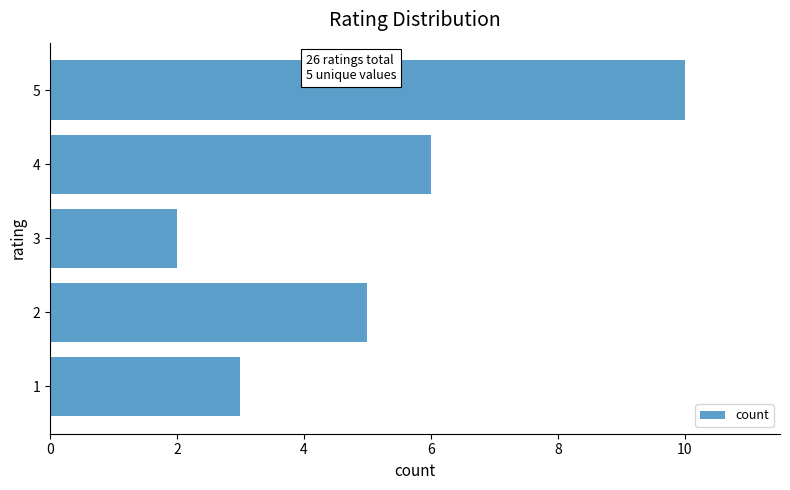

True or false: the data shows 10 at 4.

False